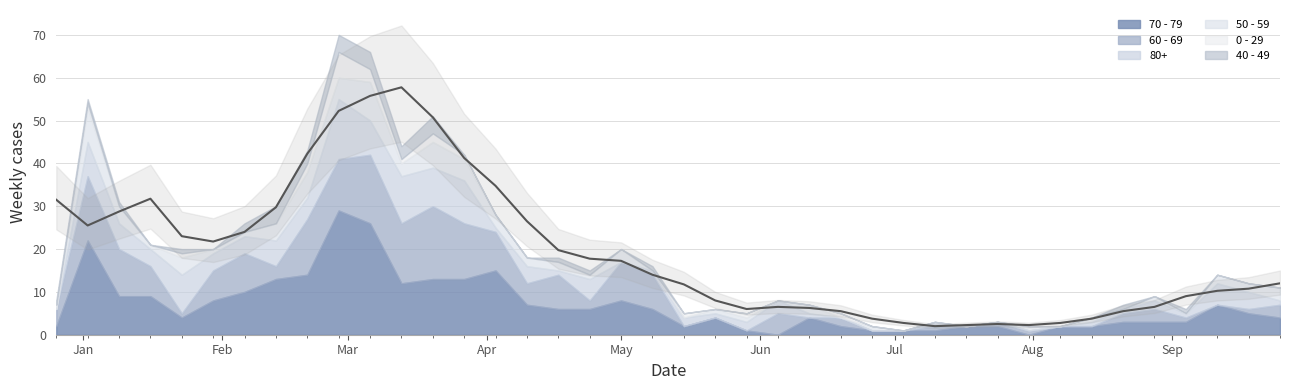

How many interior local peaks does the 50 - 59 series have?

11